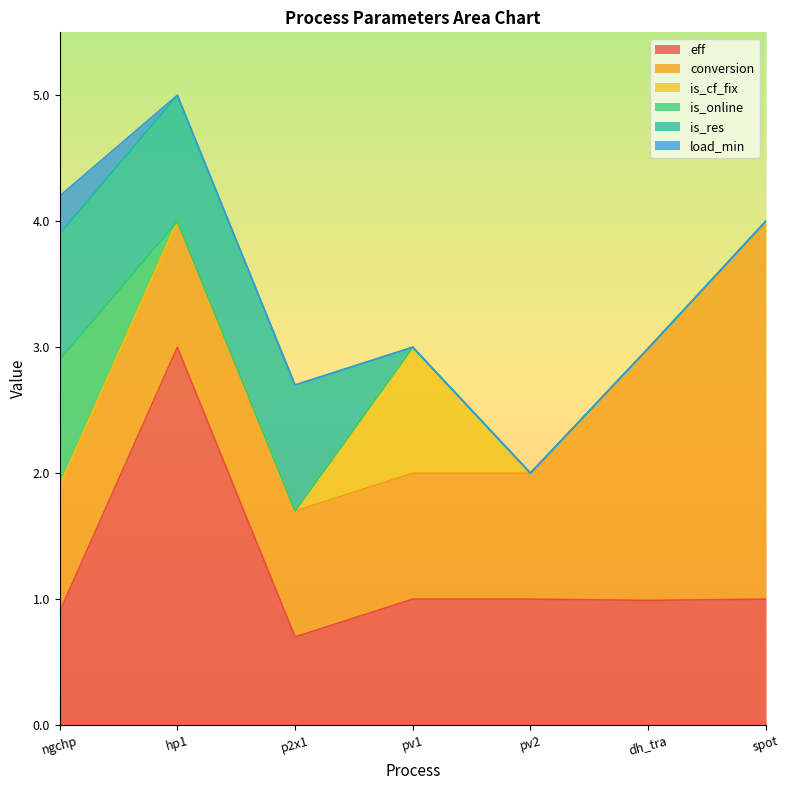

What position from the right is ngchp?

7